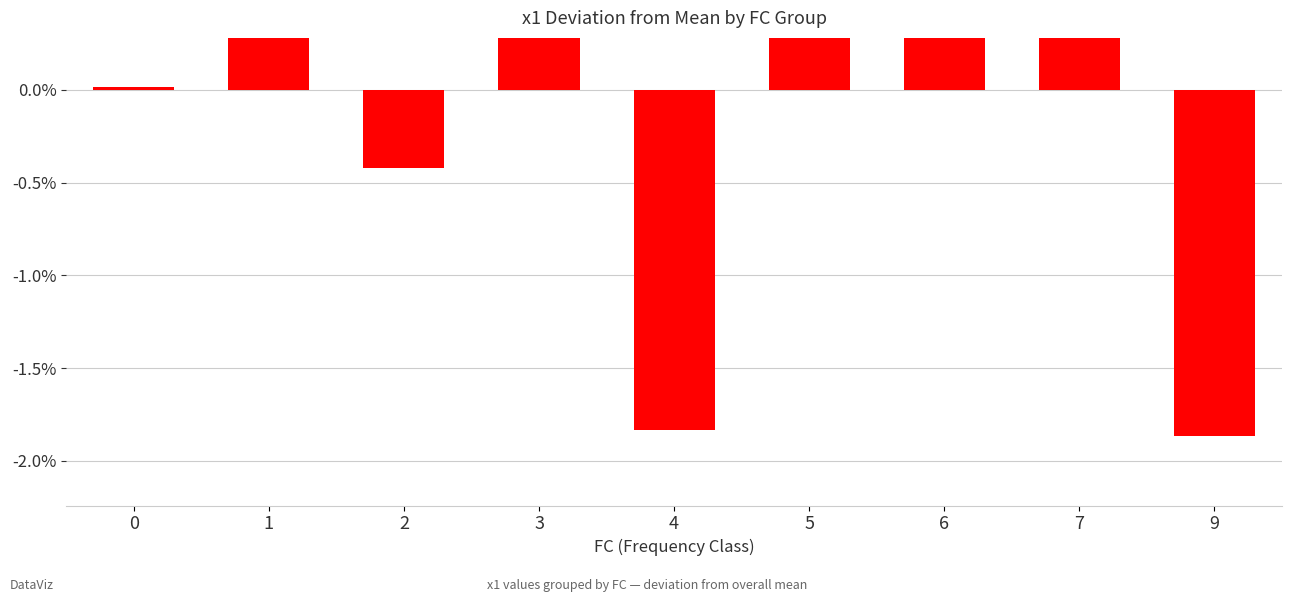

True or false: the data shows -2.8 at 9.

False